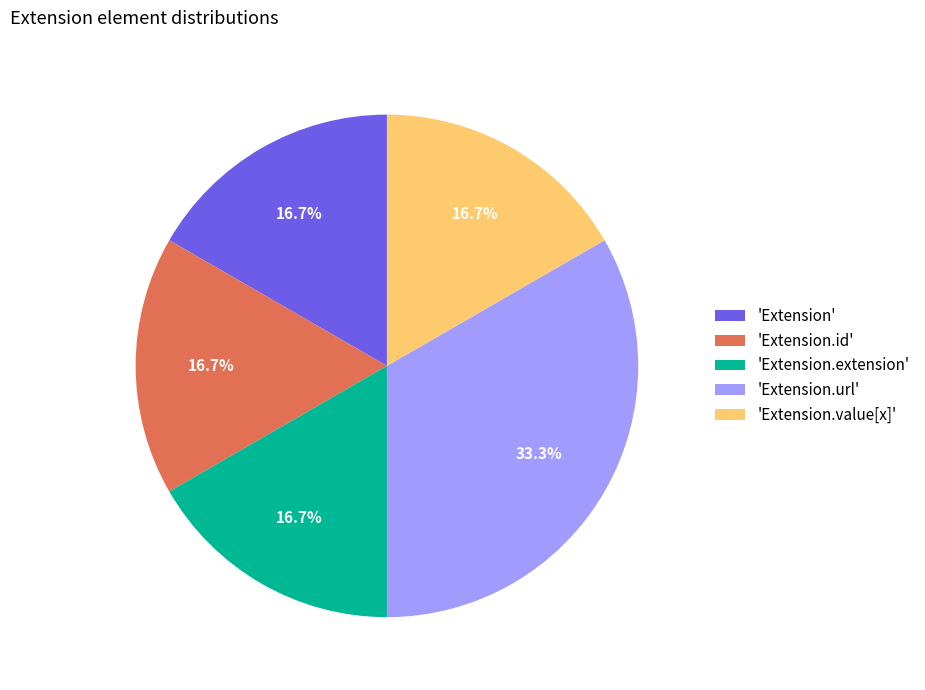

Combined, do 'Extension.extension' and 'Extension' account for over 50%?

No